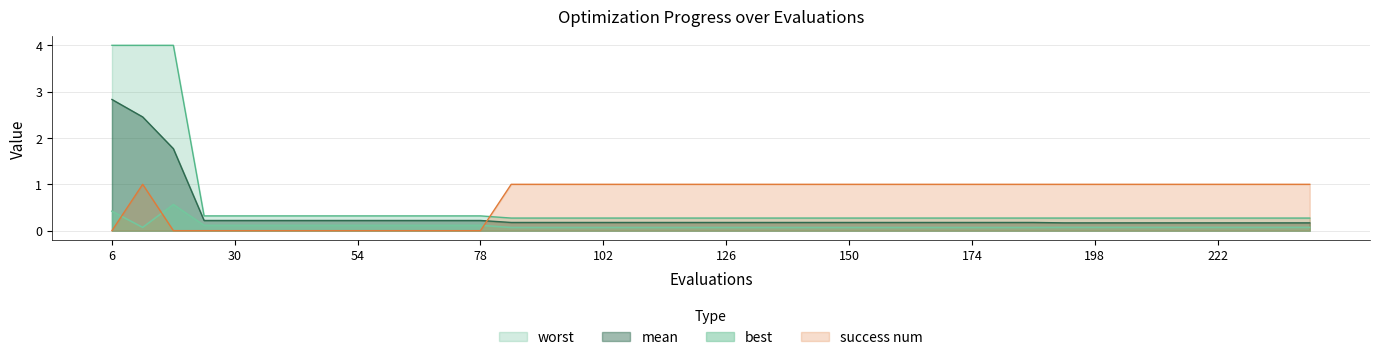

At which category does the chart reach its minimum across all series?

6